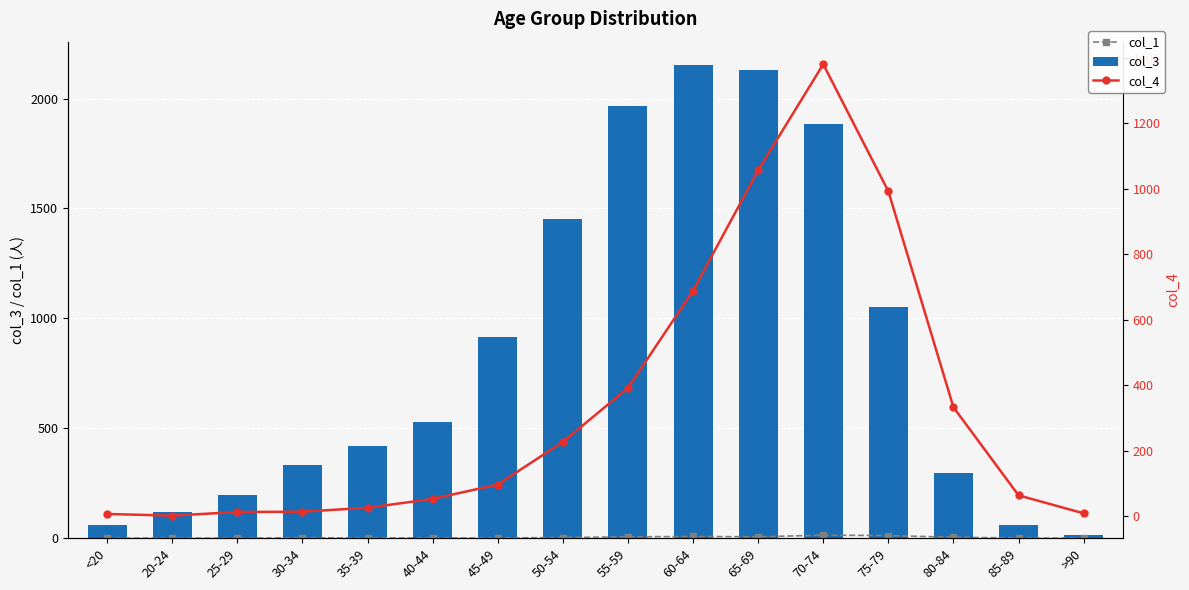

At <20, list the series in order from largest to smallest.

col_3, col_4, col_1